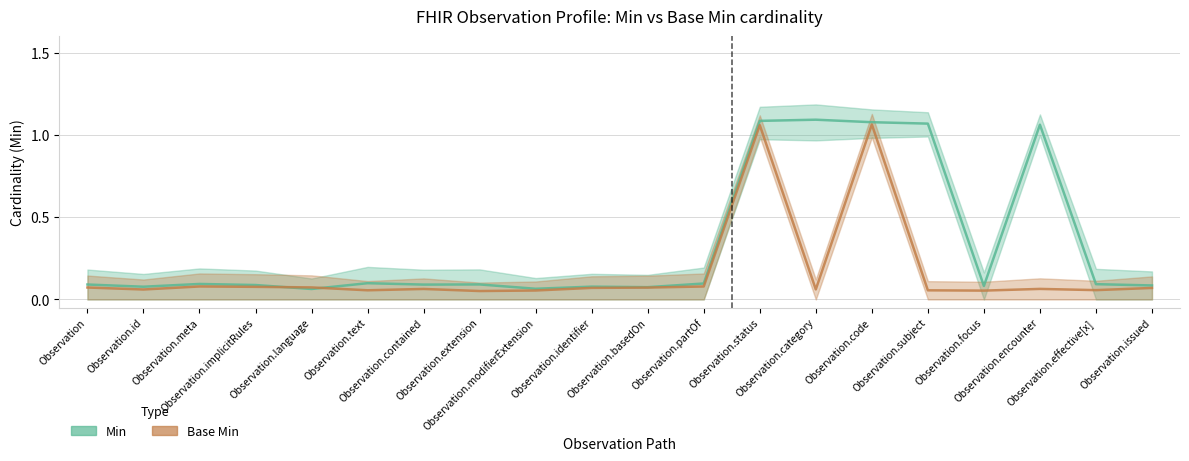

At which category is the sum across all series the highest?

Observation.status